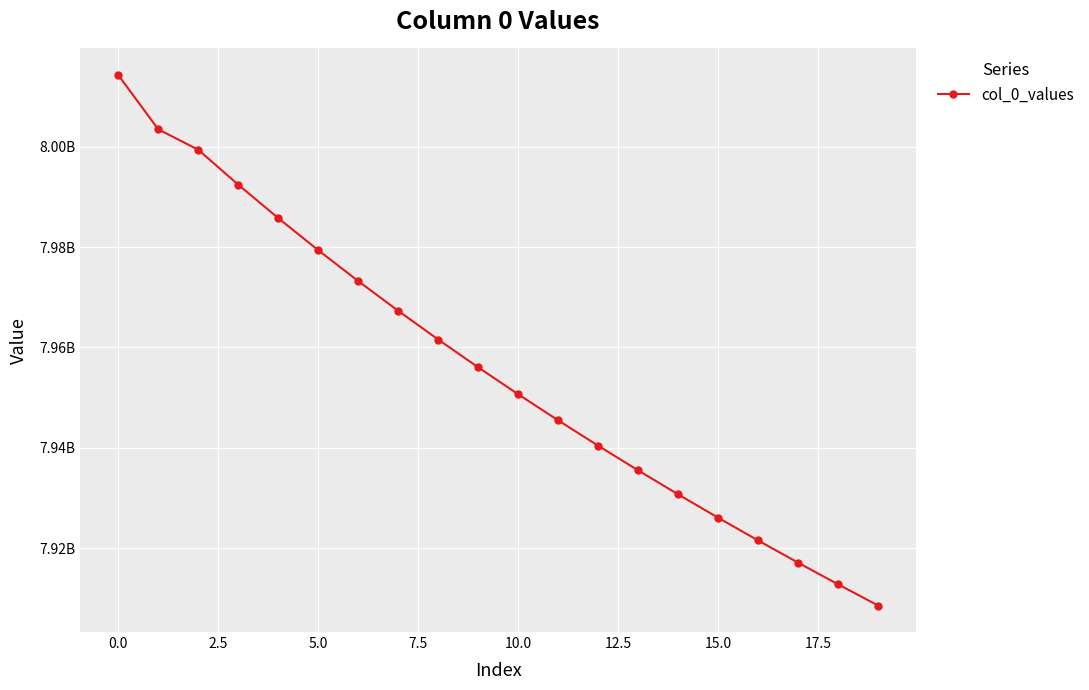

What is the value of the 1st point from the left?

8014322782.3